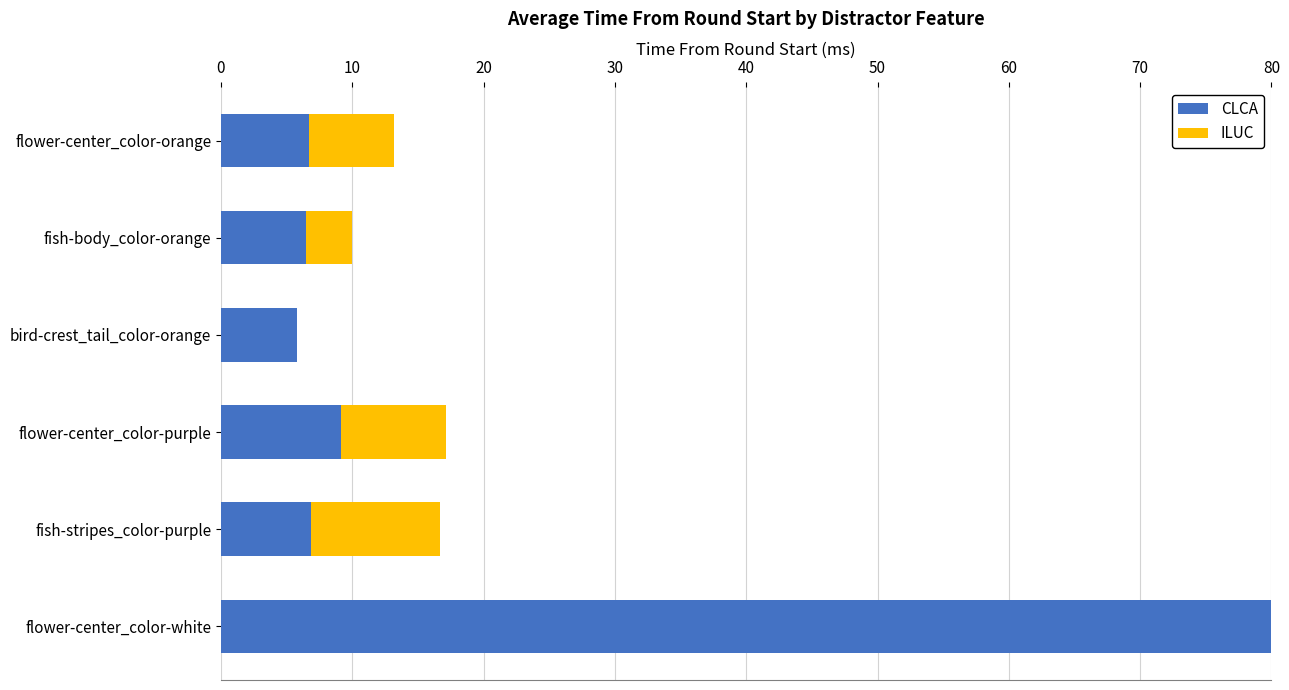

What are all the series names shown in the legend?

CLCA, ILUC